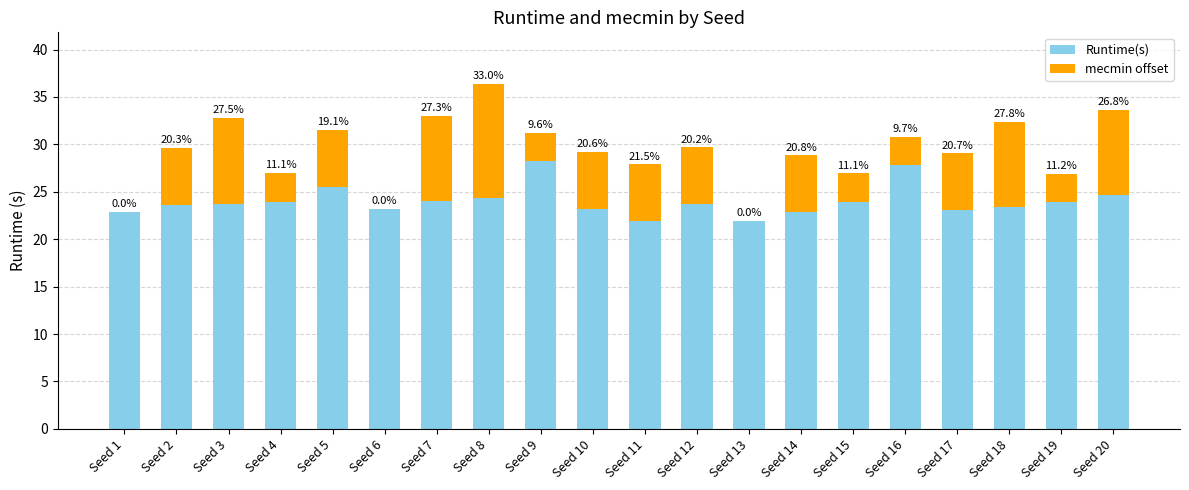

At which label does Runtime(s) reach its peak?

Seed 9